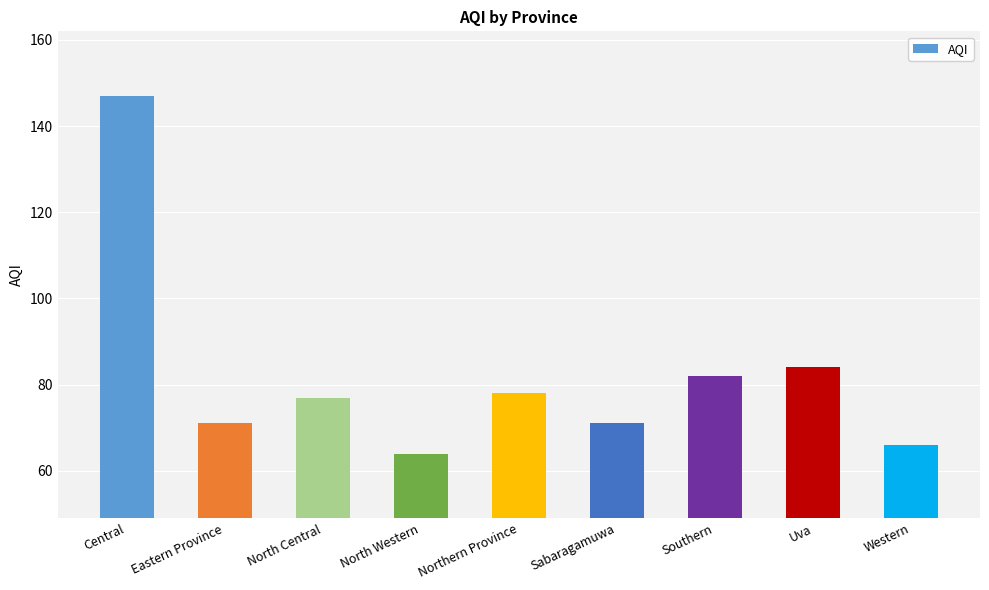

What is the change in value from North Central to Sabaragamuwa?

-6